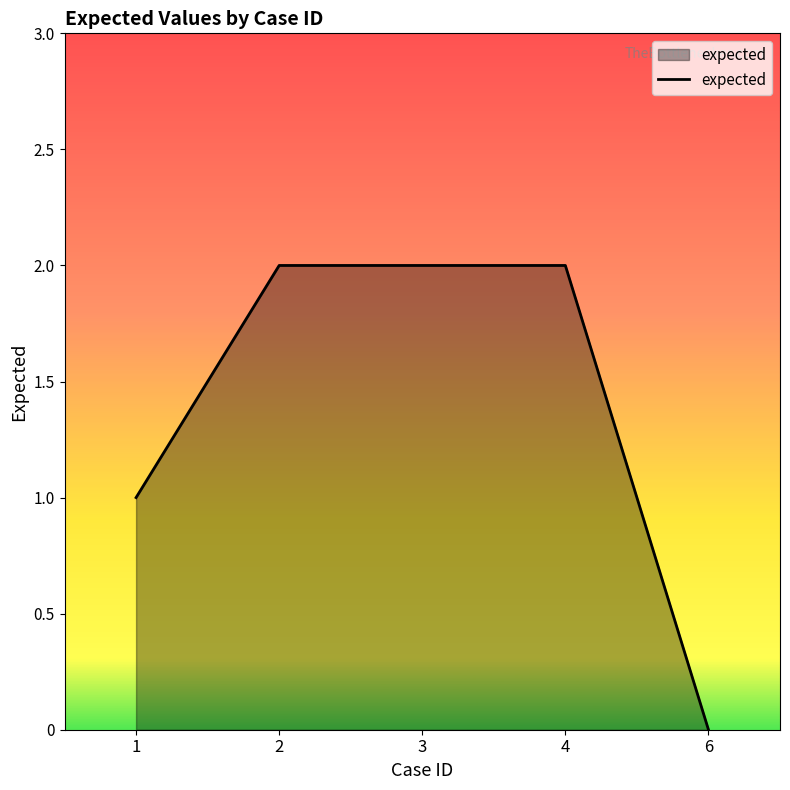

Which label corresponds to the smallest value in the chart?

6